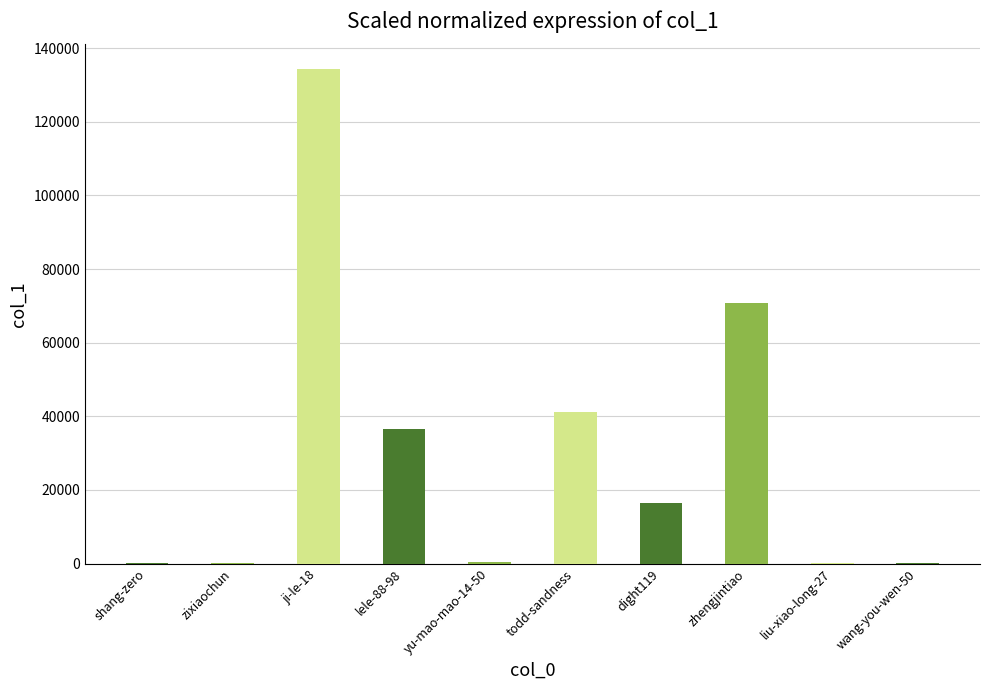

At which category does the chart reach its peak across all series?

ji-le-18